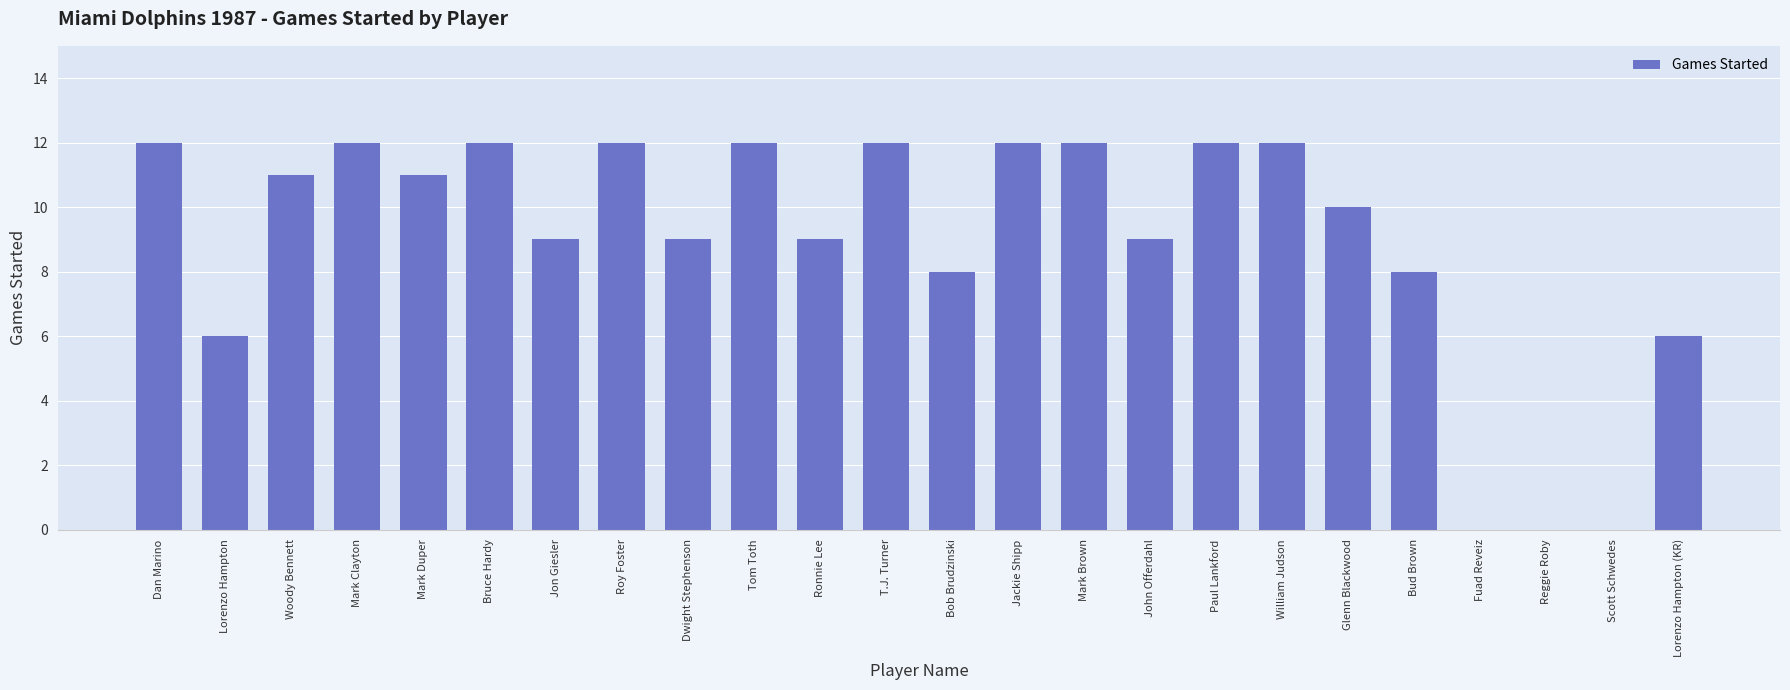

True or false: the data shows 8 at T.J. Turner.

False